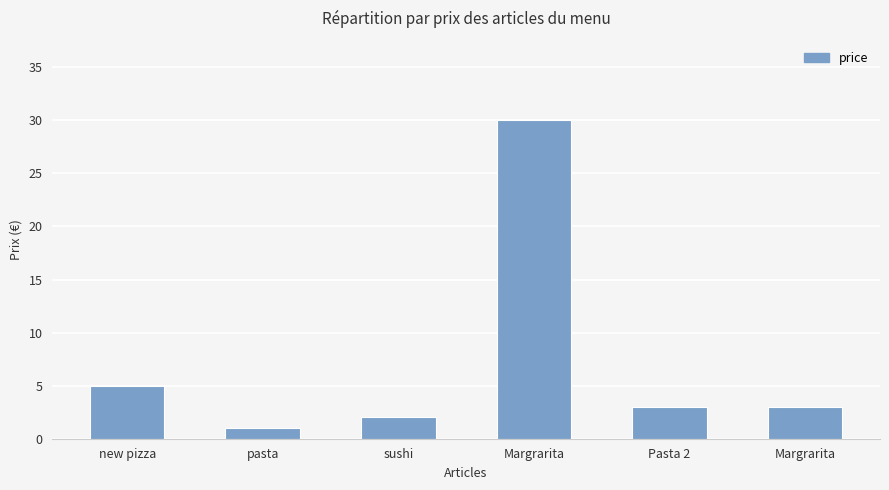

How many data points does each series have?

6